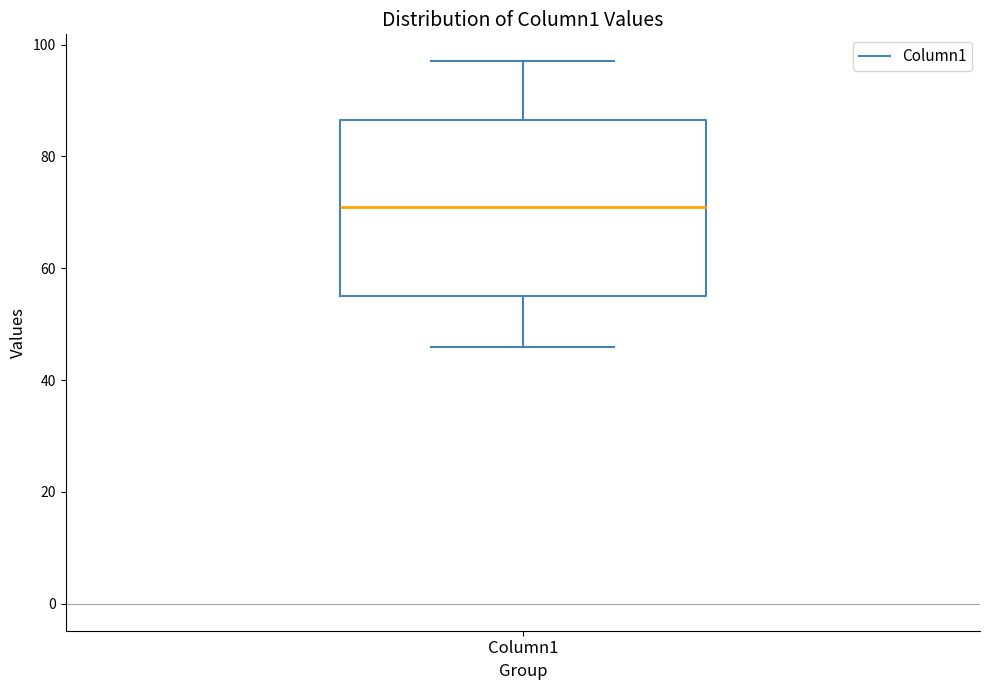

Read this box plot against the y-axis: the position of the median line, the range covered by the box, and the ends of both whiskers. The values are not printed on the chart, so give them approximately, as read against the axis.

median 72, box 56 to 86, whiskers 46 to 98